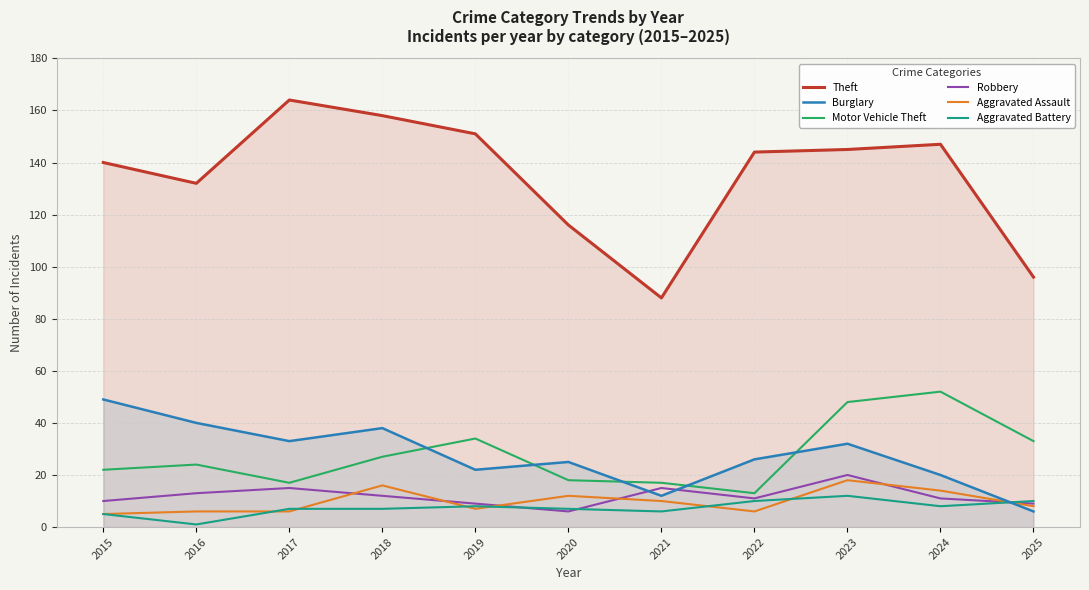

The Aggravated Battery series shows 14 at 2025. True or false?

False